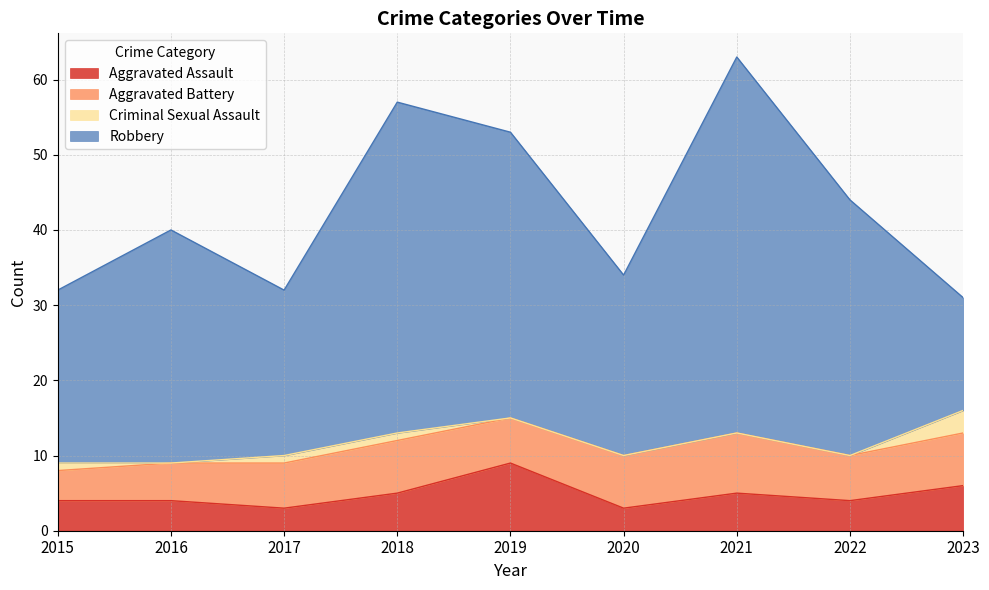

Reading right to left, list all the values displayed in this chart.

Aggravated Assault: 2023=6	2022=4	2021=5	2020=3	2019=9	2018=5	2017=3	2016=4	2015=4
Aggravated Battery: 2023=7	2022=6	2021=8	2020=7	2019=6	2018=7	2017=6	2016=5	2015=4
Criminal Sexual Assault: 2023=3	2022=0	2021=0	2020=0	2019=0	2018=1	2017=1	2016=0	2015=1
Robbery: 2023=15	2022=34	2021=50	2020=24	2019=38	2018=44	2017=22	2016=31	2015=23